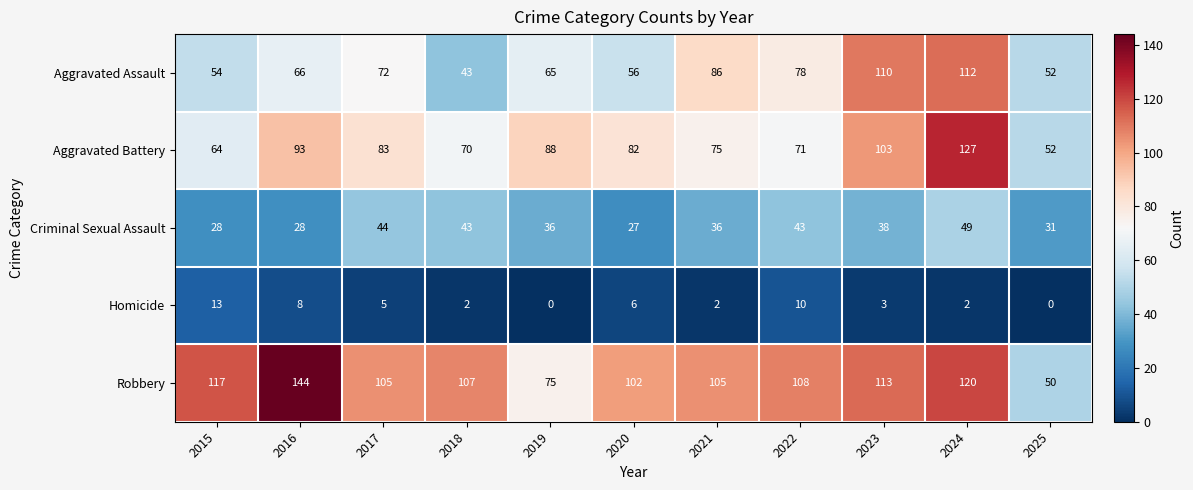

At which label does Robbery first exceed 107?

2015